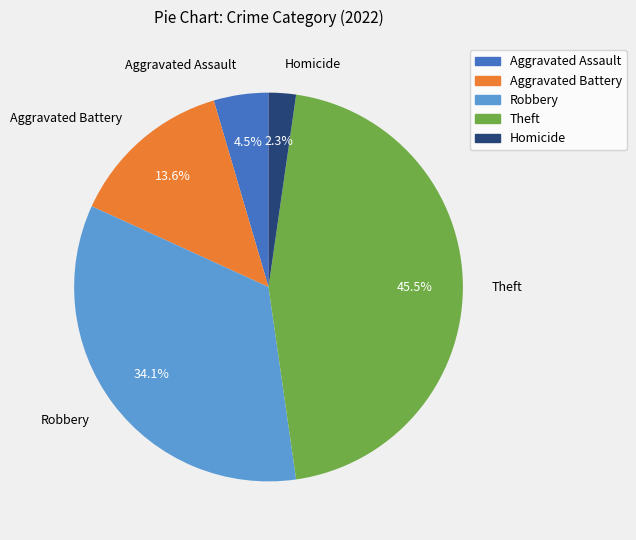

The Aggravated Assault slice represents 15% of the pie. True or false?

False